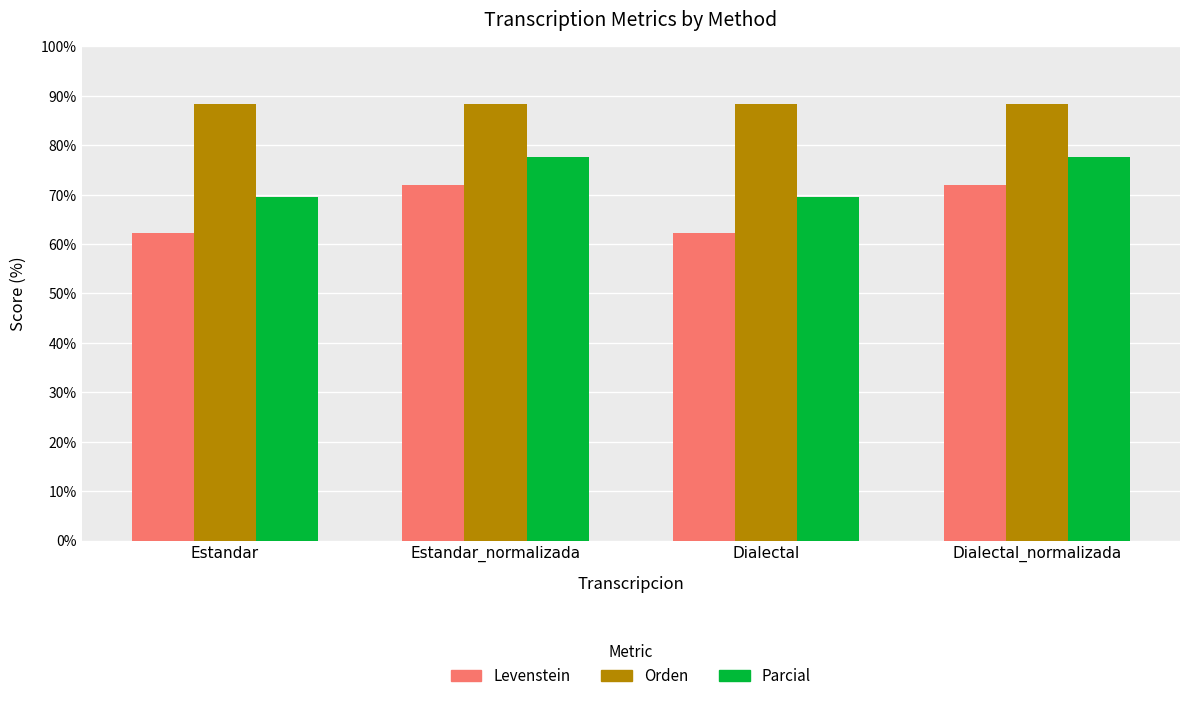

Count the number of categories in the chart.

4